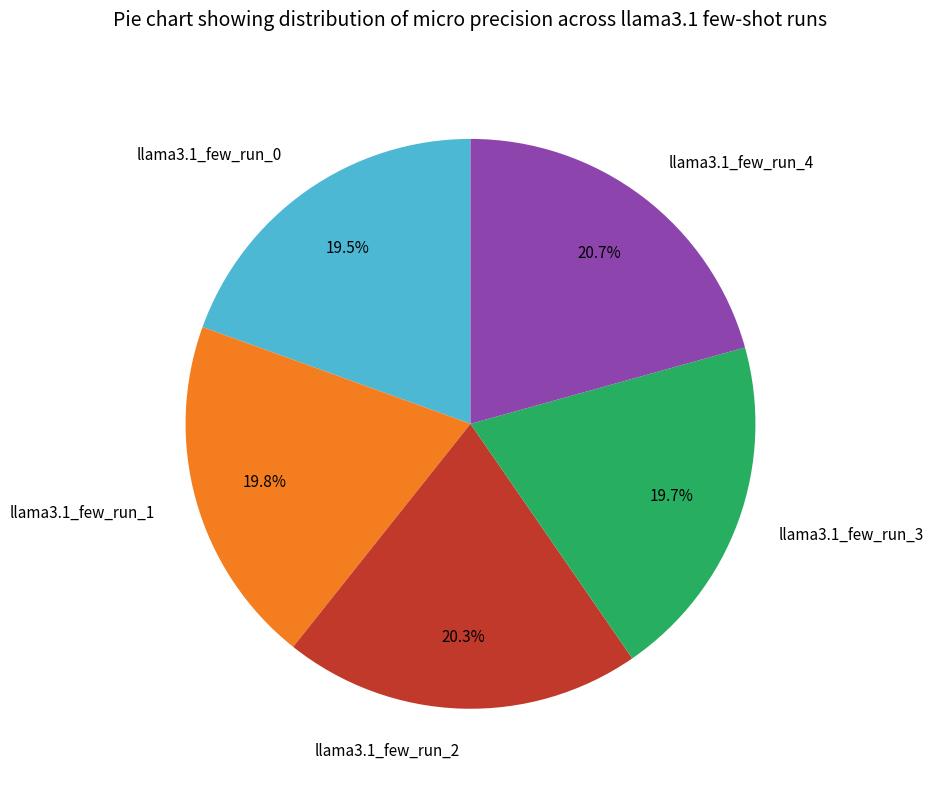

Between llama3.1_few_run_0 and llama3.1_few_run_4, which is larger?

llama3.1_few_run_4